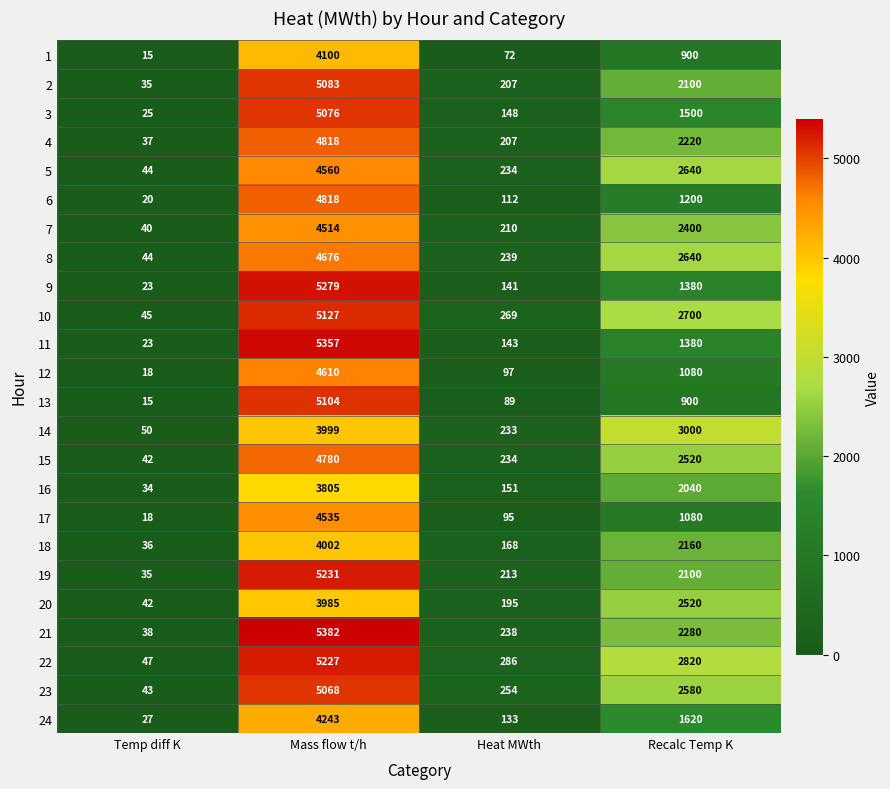

Rank the categories by 12 value from highest to lowest.

Mass flow t/h, Recalc Temp K, Heat MWth, Temp diff K